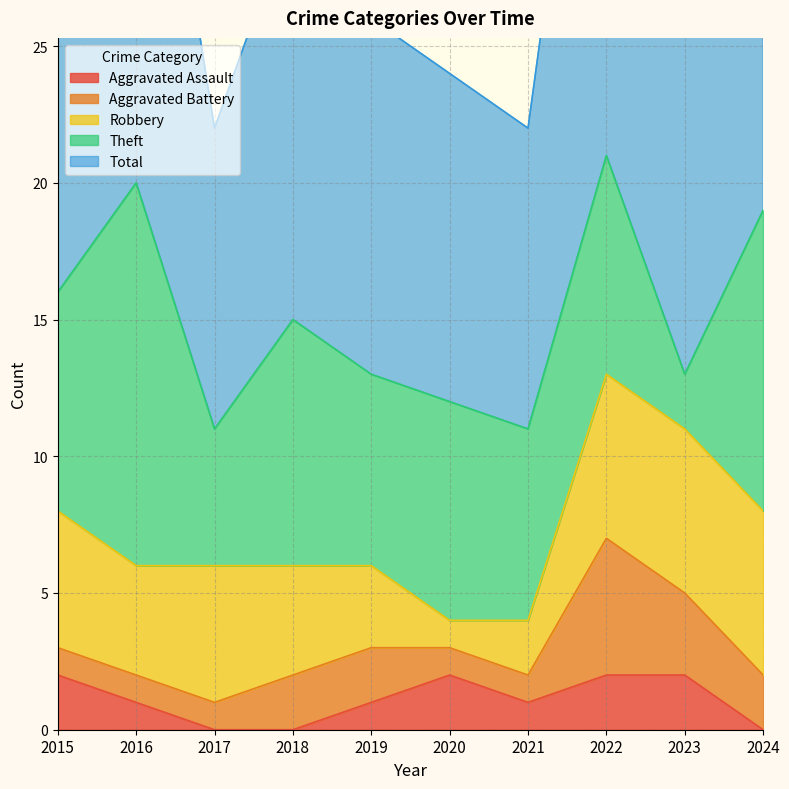

Rank the series by their maximum value, from lowest to highest.

Aggravated Assault, Aggravated Battery, Robbery, Theft, Total